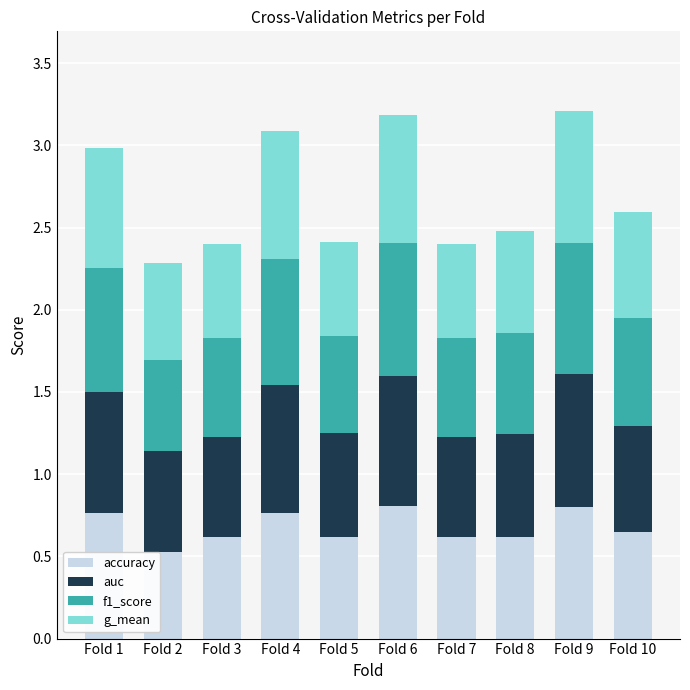

What is the total value across all series at Fold 5?

2.4